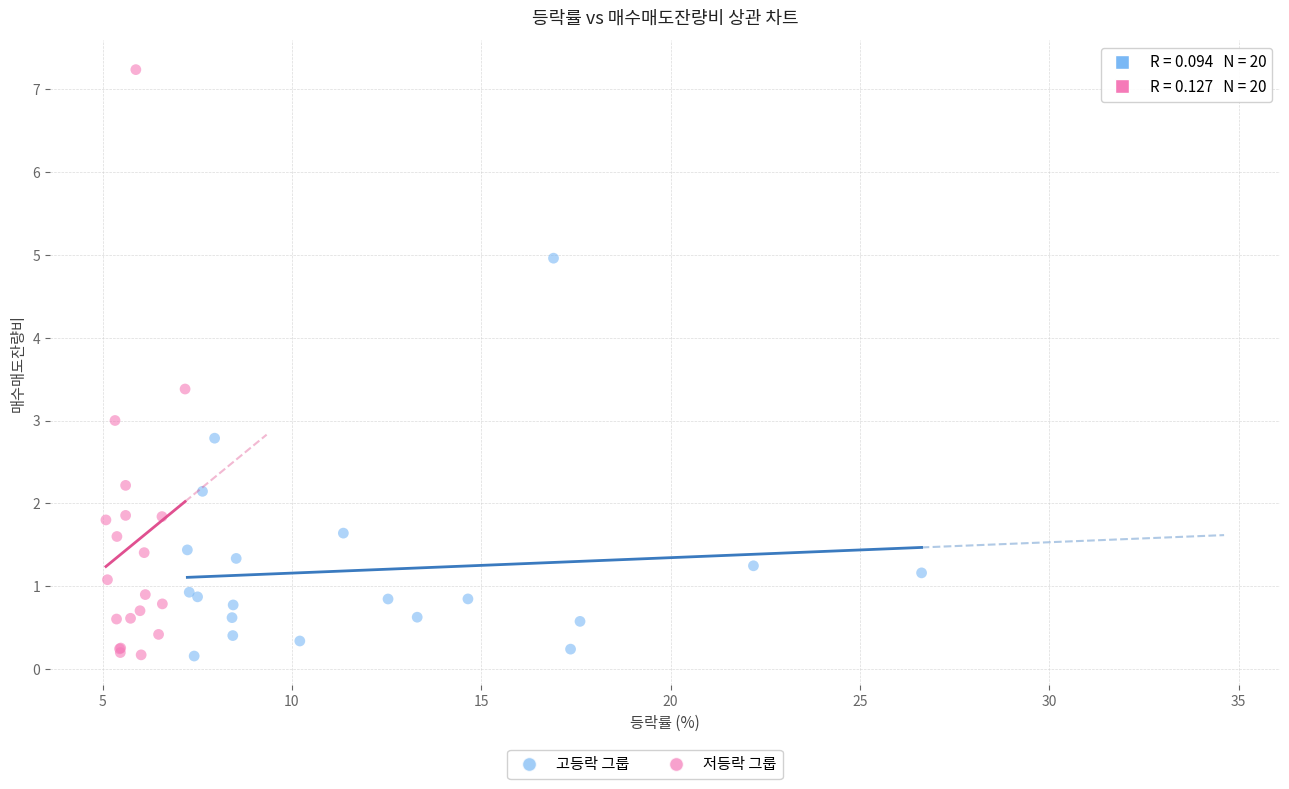

Which series has the widest spread of Y values?

저등락 그룹